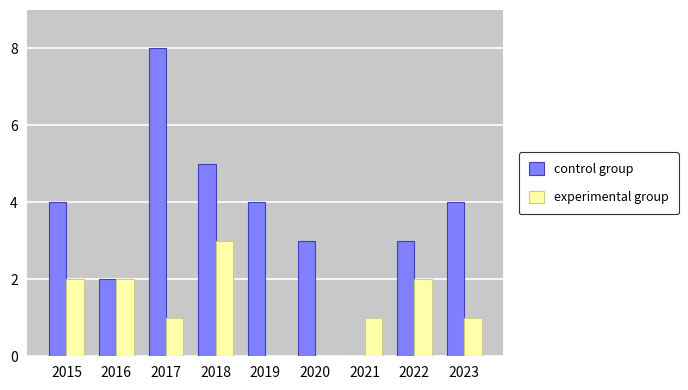

How many groups of bars are there?

9